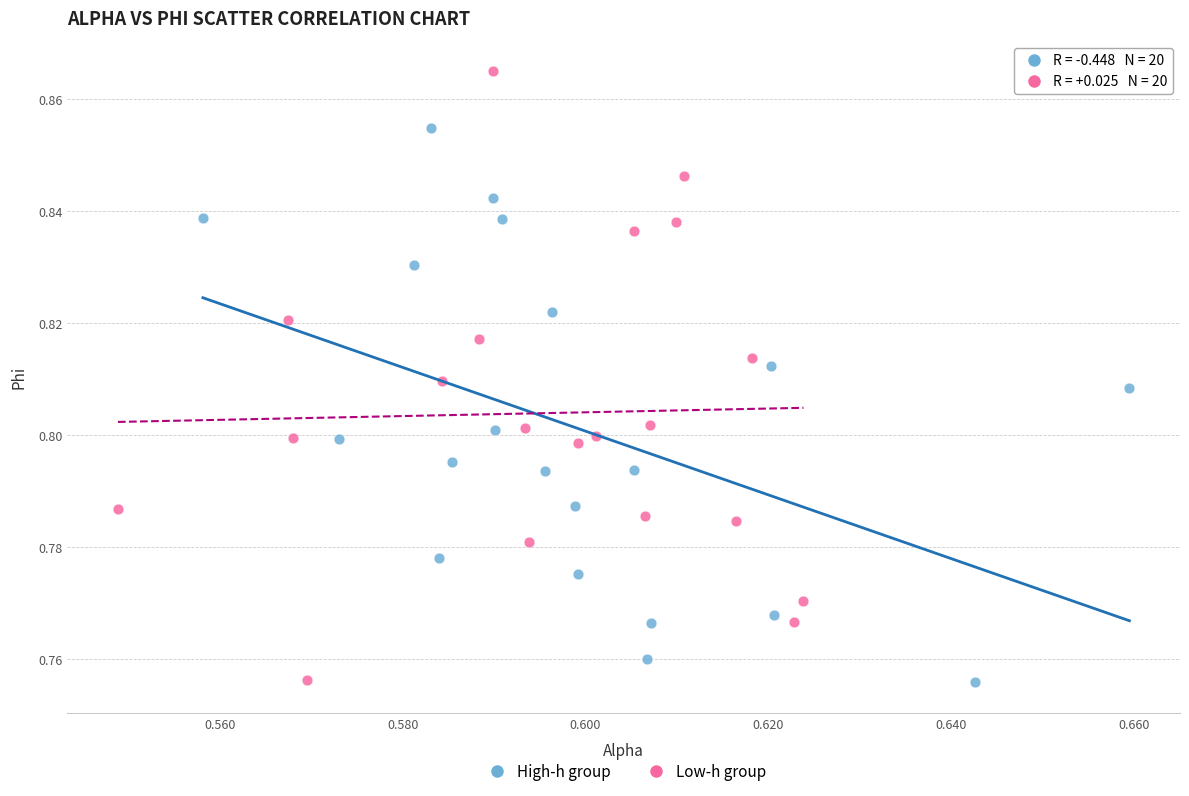

Which series has the widest spread of Y values?

Low-h group